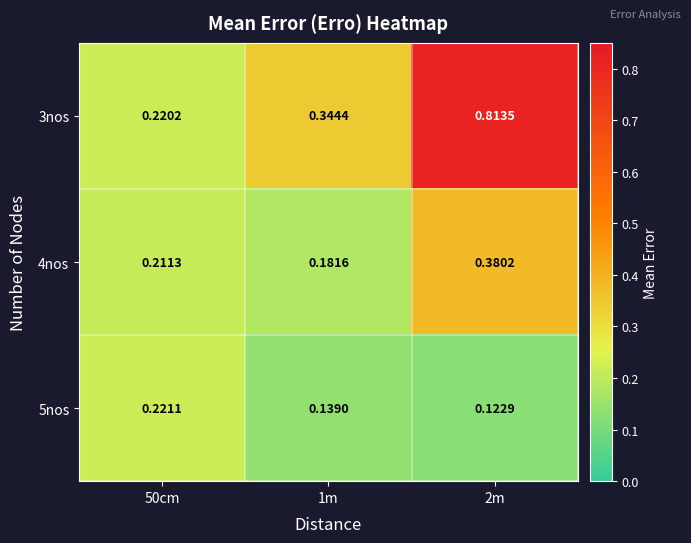

At which category is the sum across all series the highest?

2m